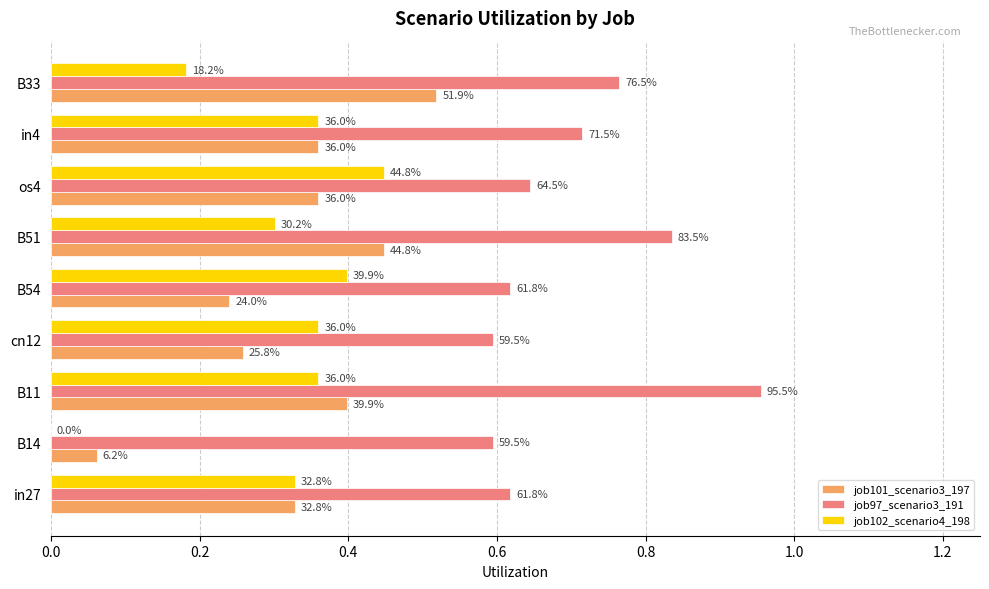

What are all the series names shown in the legend?

job101_scenario3_197, job97_scenario3_191, job102_scenario4_198